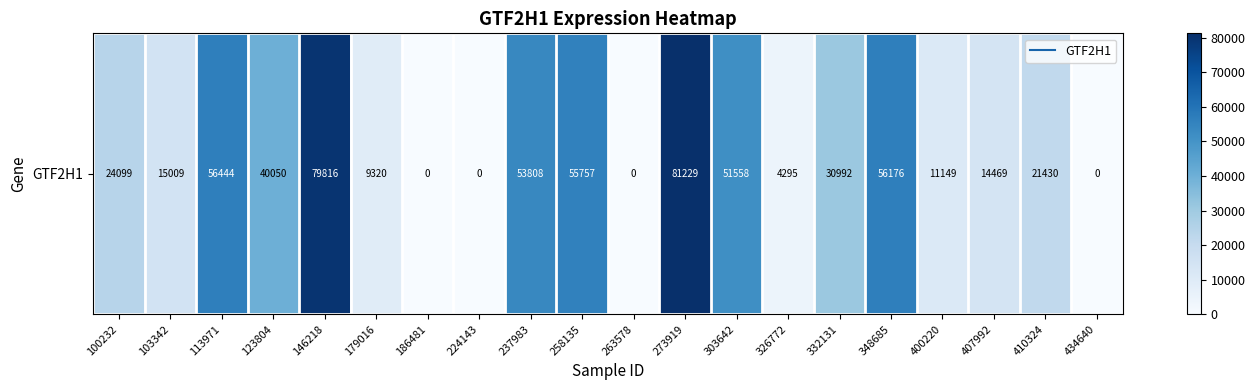

Count the number of categories in the chart.

20